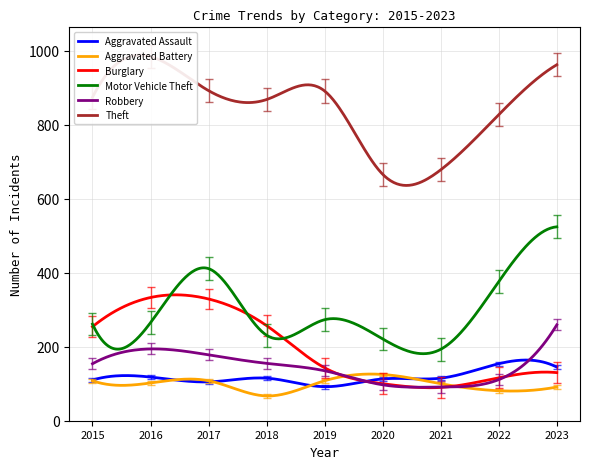

What is the greatest value displayed?

952.6